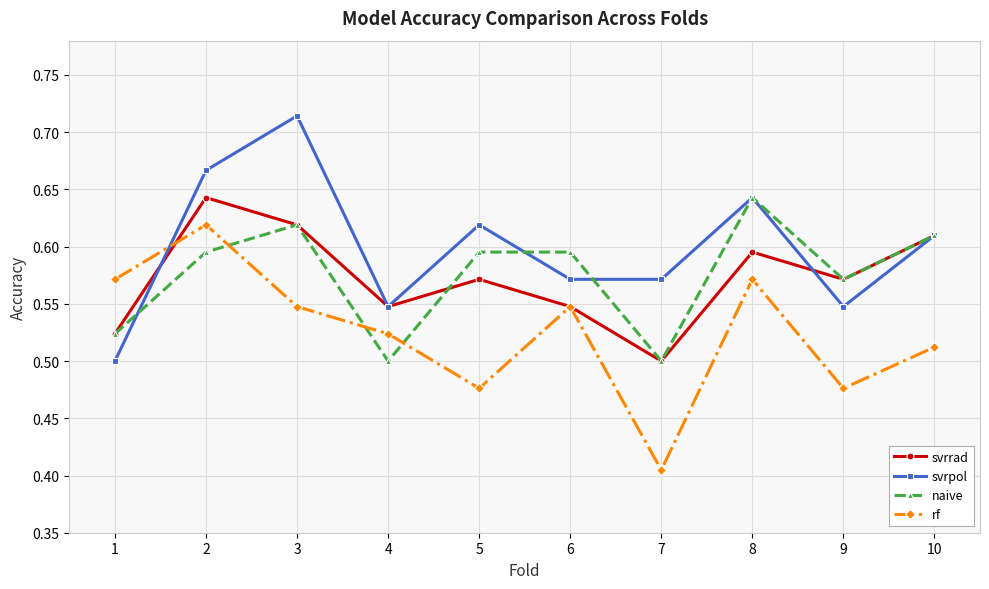

How many times do naive and rf cross each other?

3